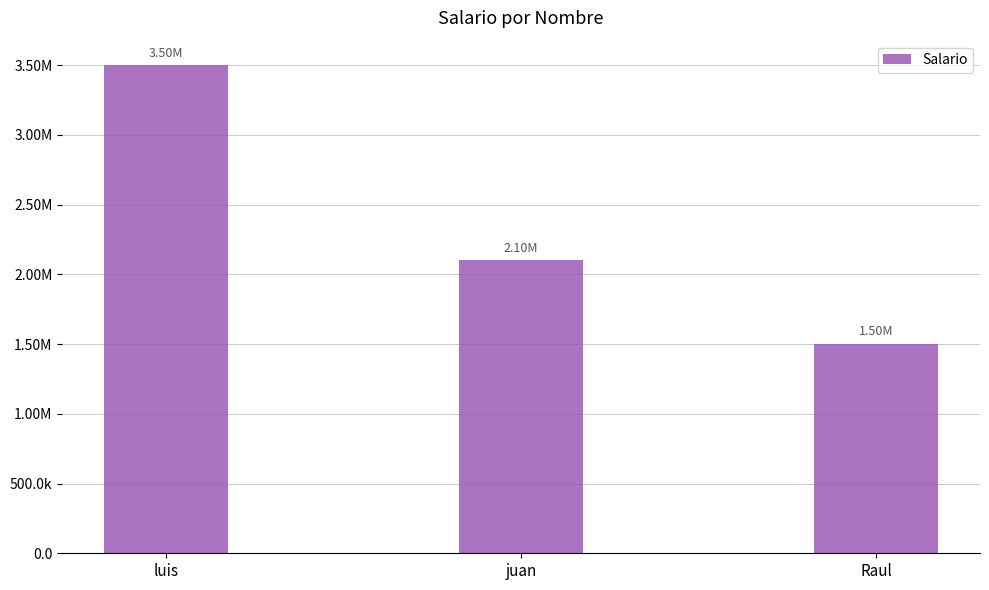

The value at Raul is 1500000. True or false?

True